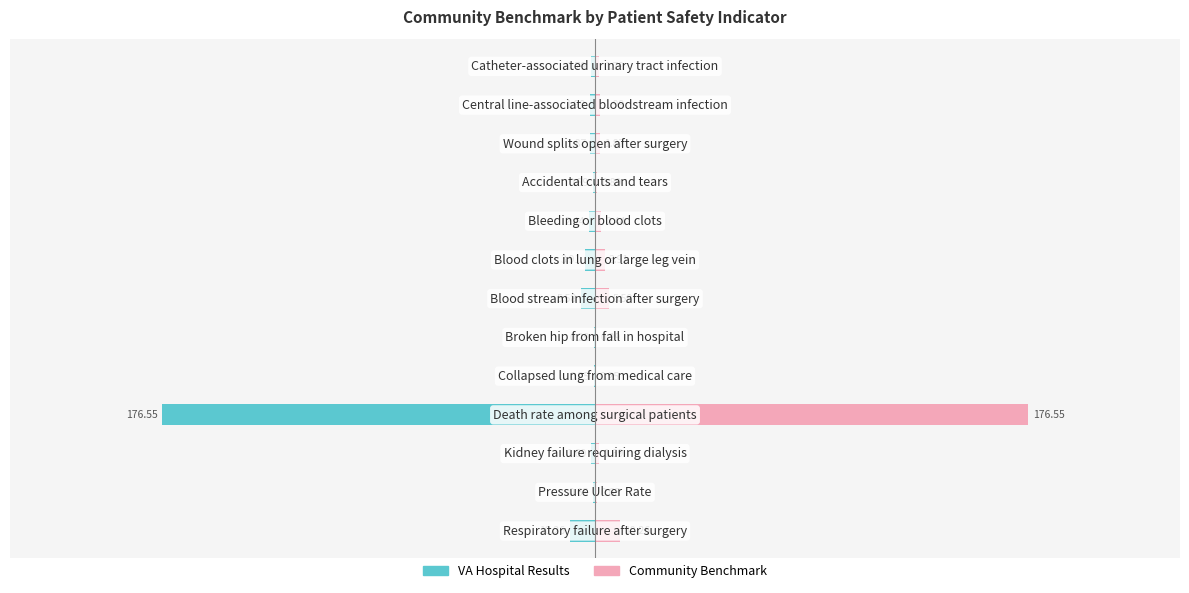

What is the value of the Community Benchmark bar at the 7th from the left?

5.6